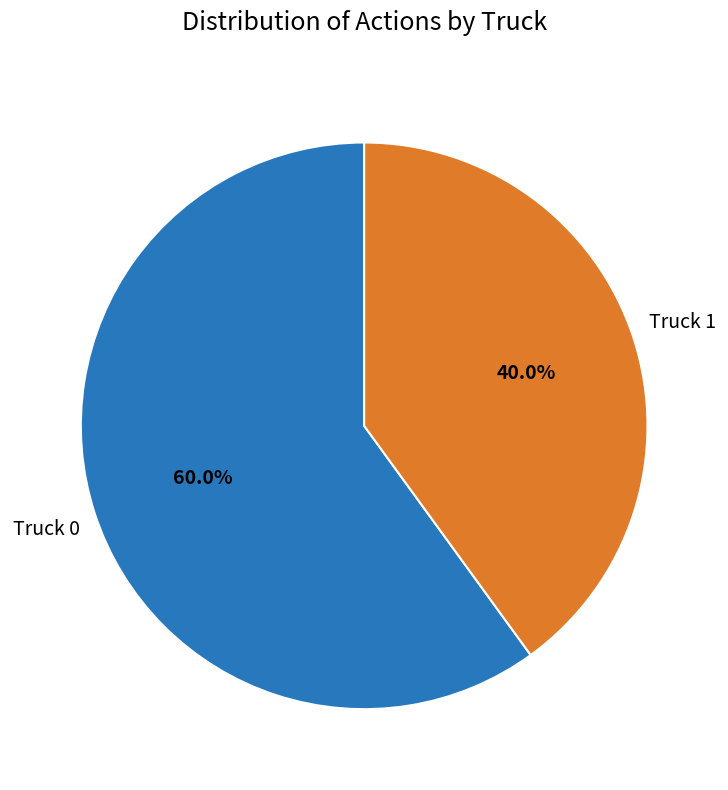

Is there any slice that represents more than half of the pie?

Yes